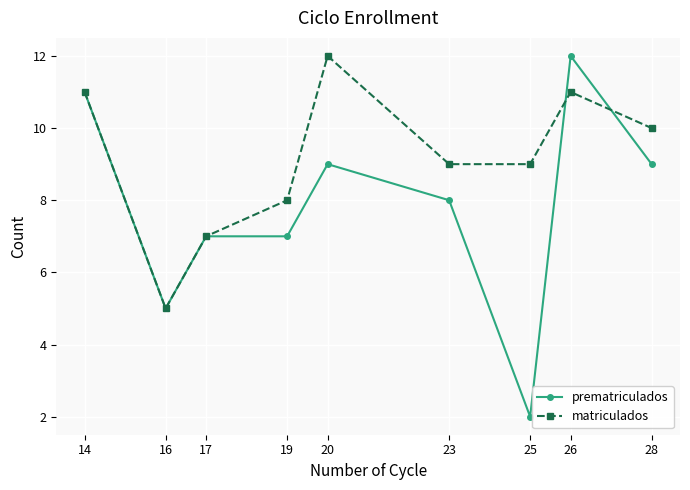

Which series has the largest total across all categories?

matriculados